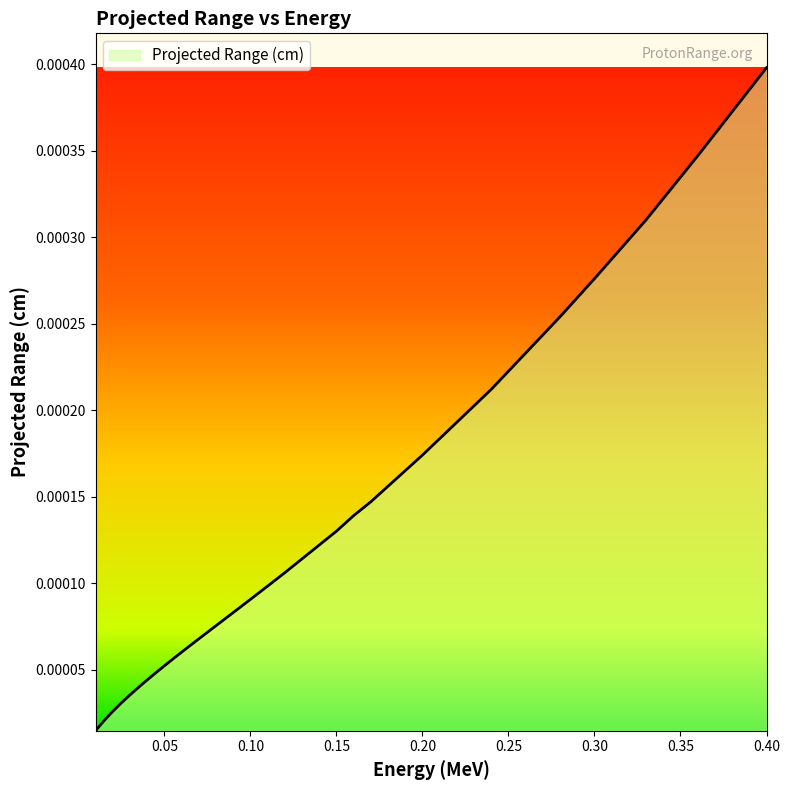

How many lines are shown in the chart?

1